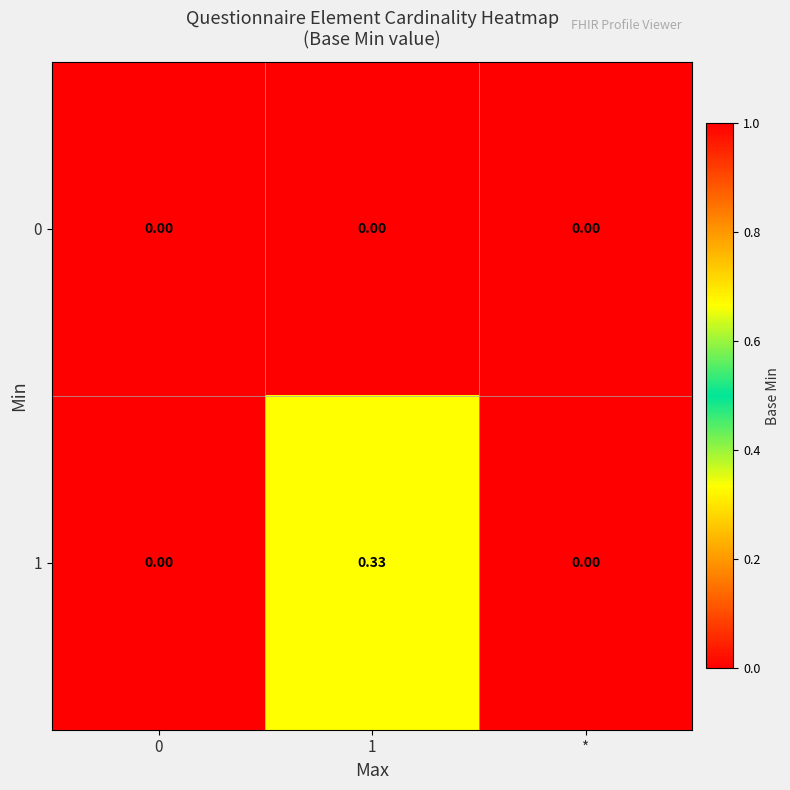

Reading left to right, extract all data points from this chart.

0: 0=0.0	1=0.0	*=0.0
1: 0=0.0	1=0.3	*=0.0